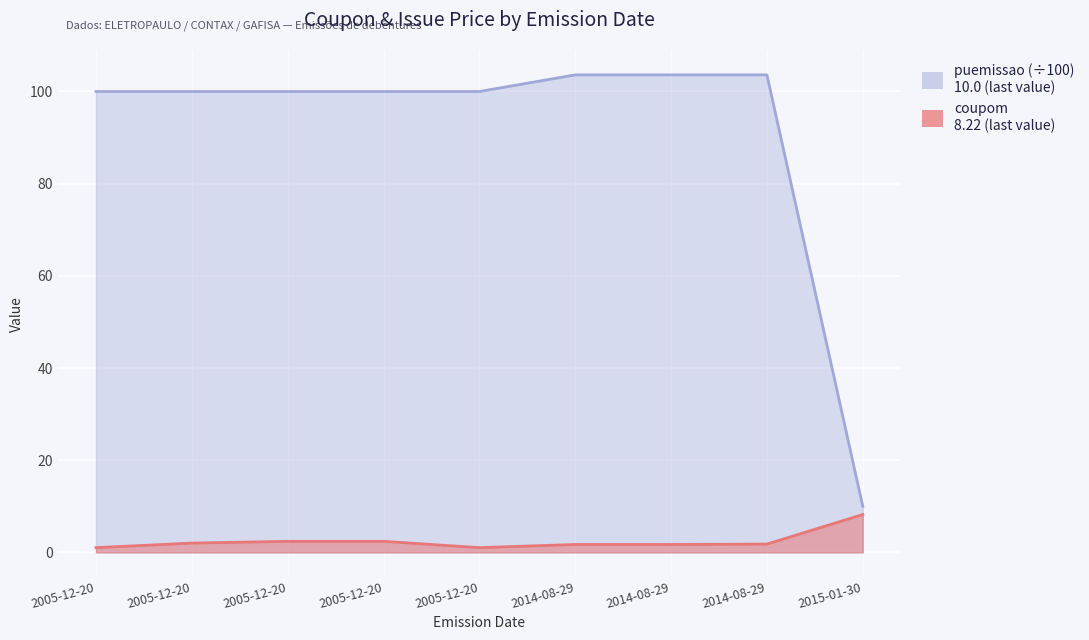

The value of puemissao at 2005-12-20 is 139.9. True or false?

False